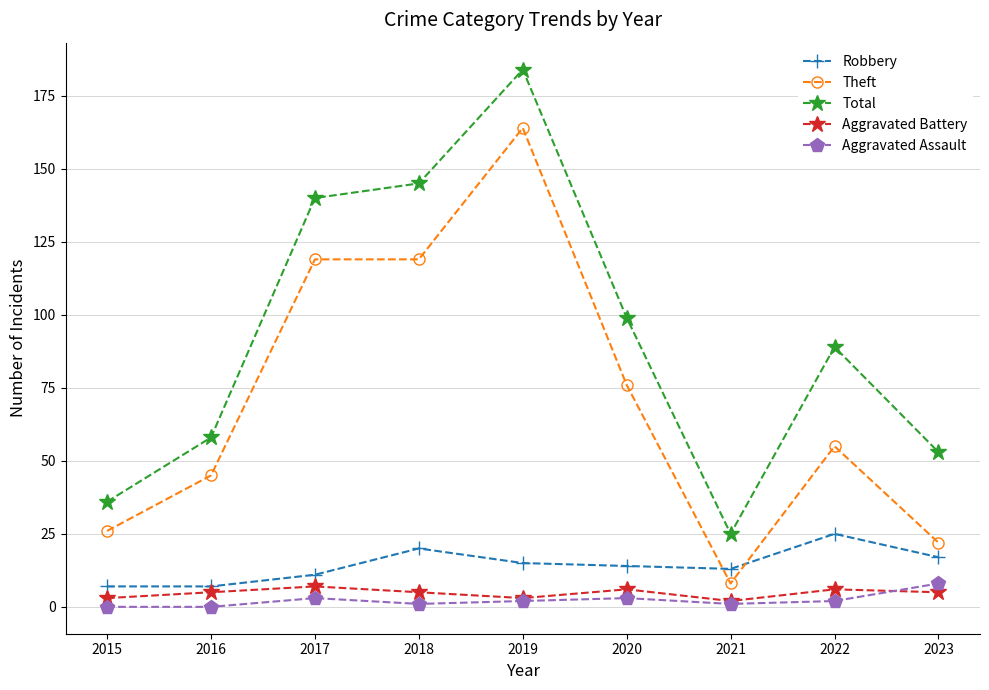

True or false: Total and Theft intersect in this chart.

False